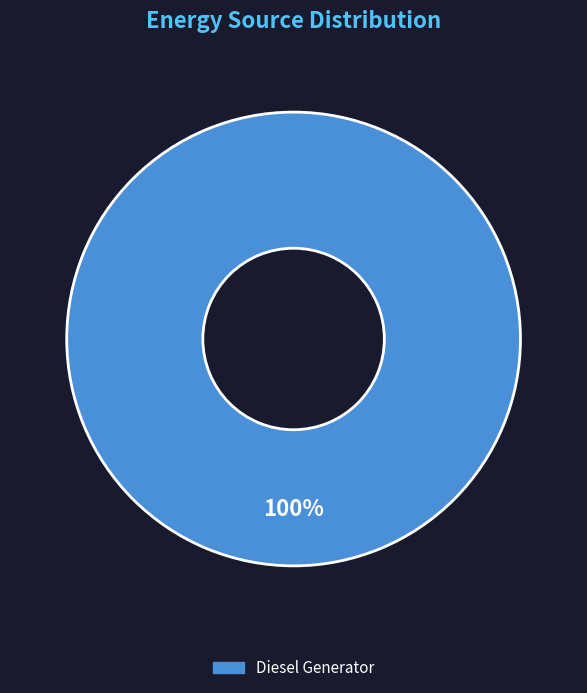

Is there any slice that represents more than half of the pie?

Yes